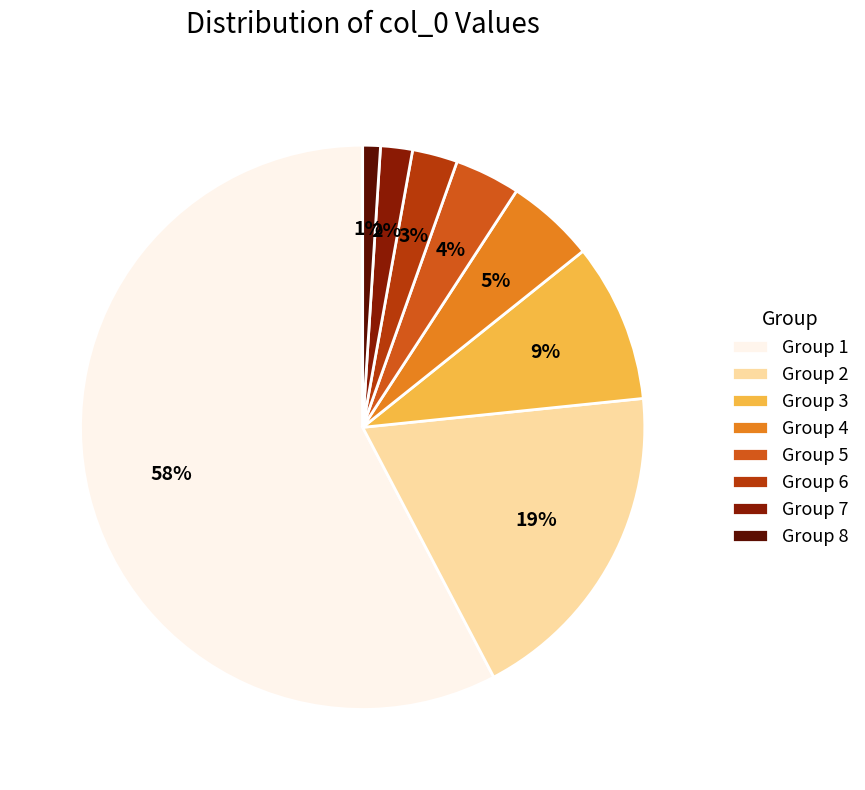

To the nearest percent, what percentage of the pie is Group 4?

5%